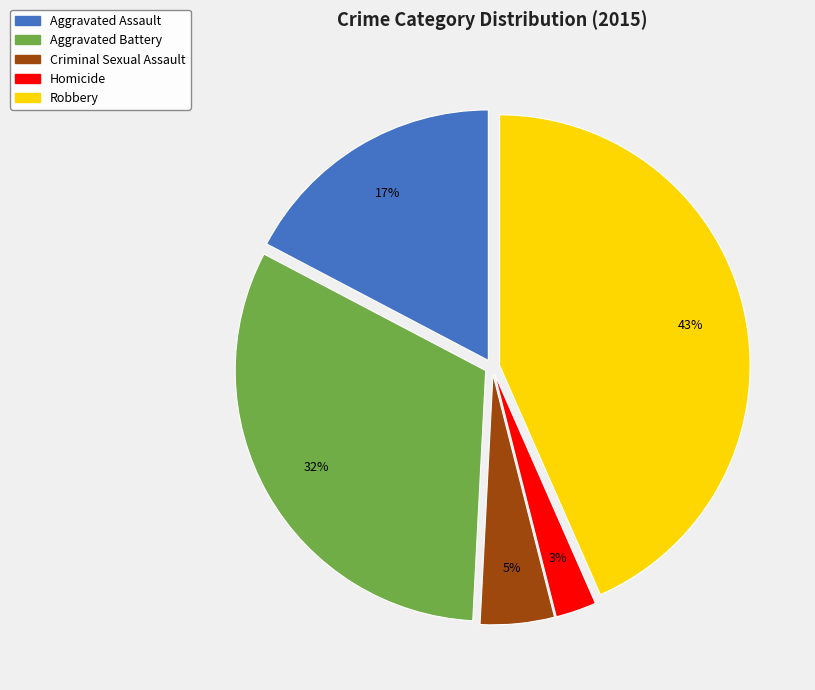

To the nearest percent, what is the combined percentage of Criminal Sexual Assault and Aggravated Battery?

37%